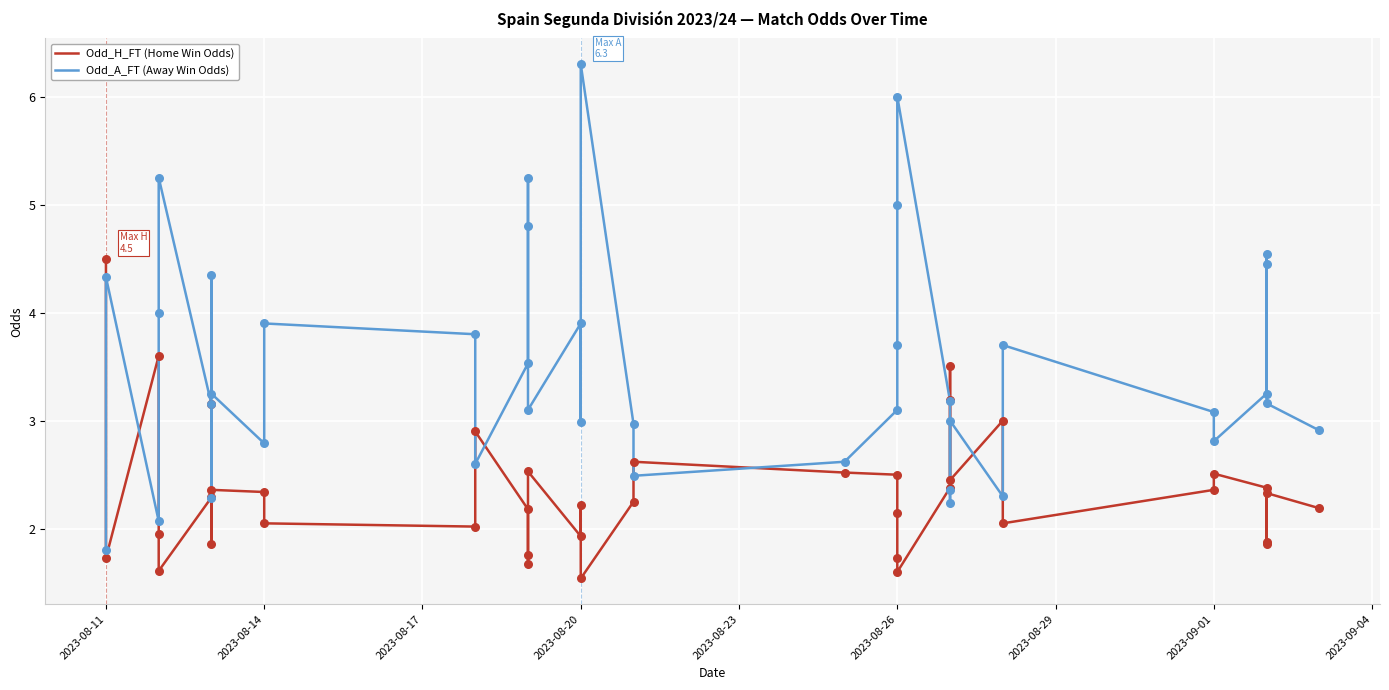

What are all the series names shown in the legend?

Odd_H_FT (Home Win Odds), Odd_A_FT (Away Win Odds)